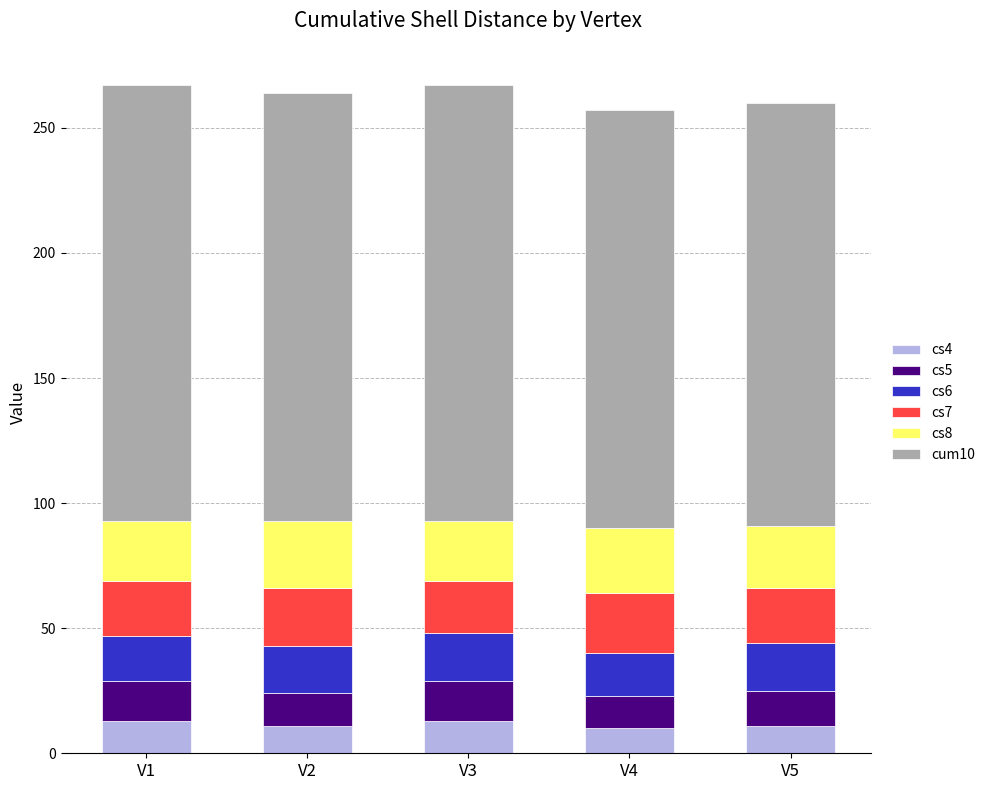

What is the highest value of the cs4 series?

13